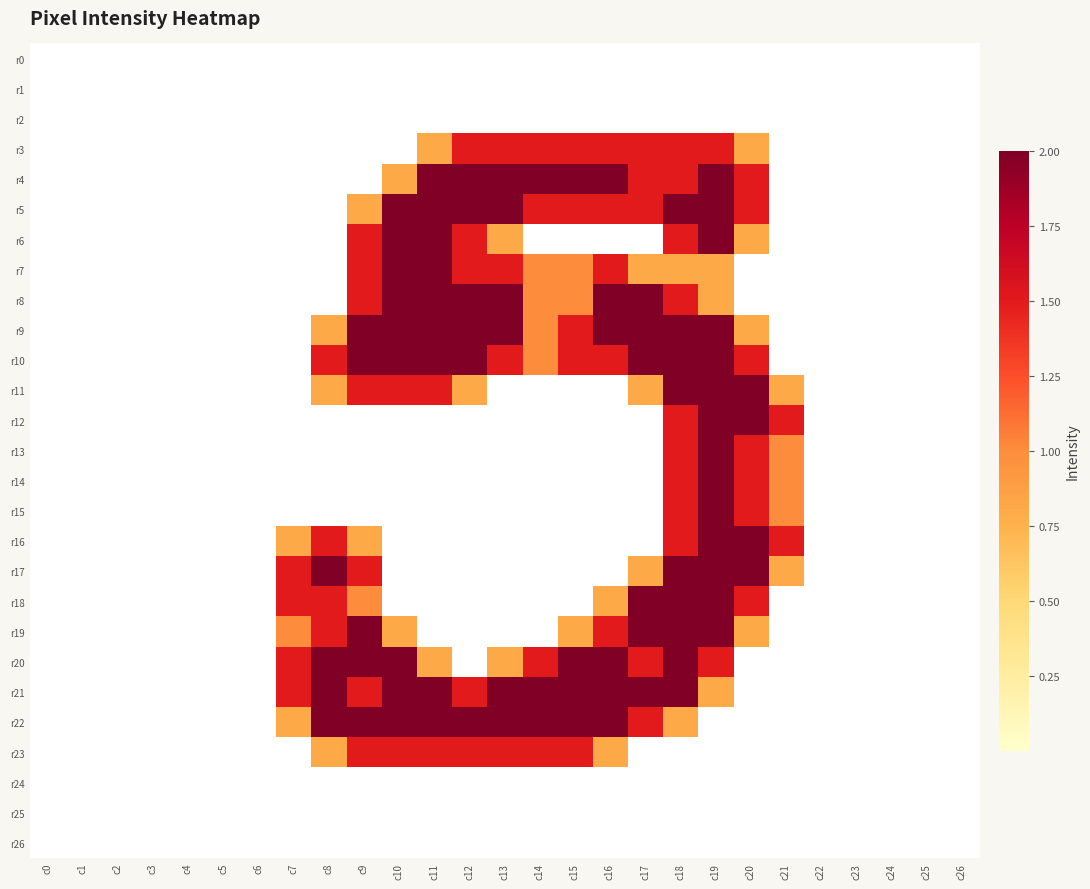

At c21, list the series in order from largest to smallest.

r12, r16, r13, r14, r15, r11, r17, r0, r1, r2, r3, r4, r5, r6, r7, r8, r9, r10, r18, r19, r20, r21, r22, r23, r24, r25, r26